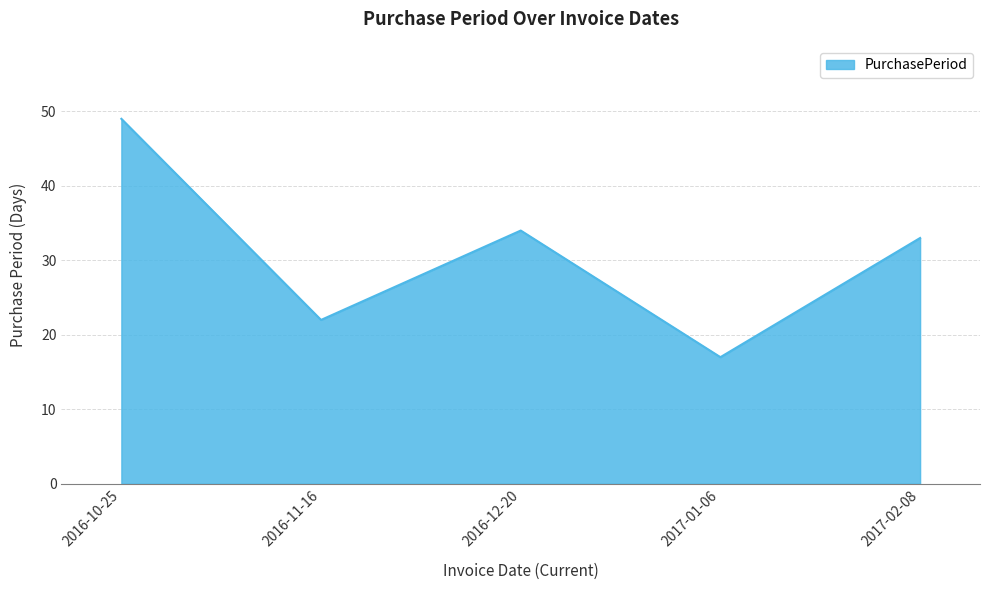

Which has a higher value, 2016-10-25 or 2016-12-20?

2016-10-25